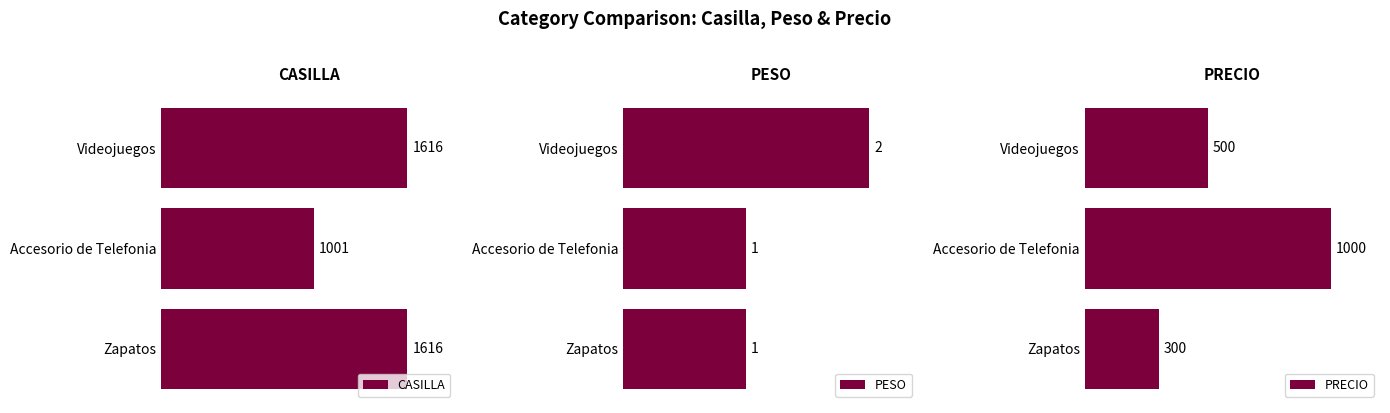

What is the maximum value shown in the chart?

1616